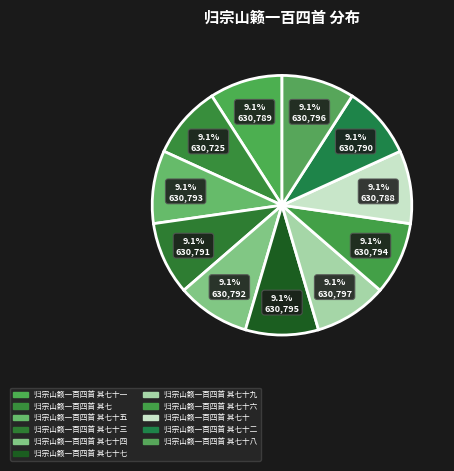

Count the number of slices in the pie.

11